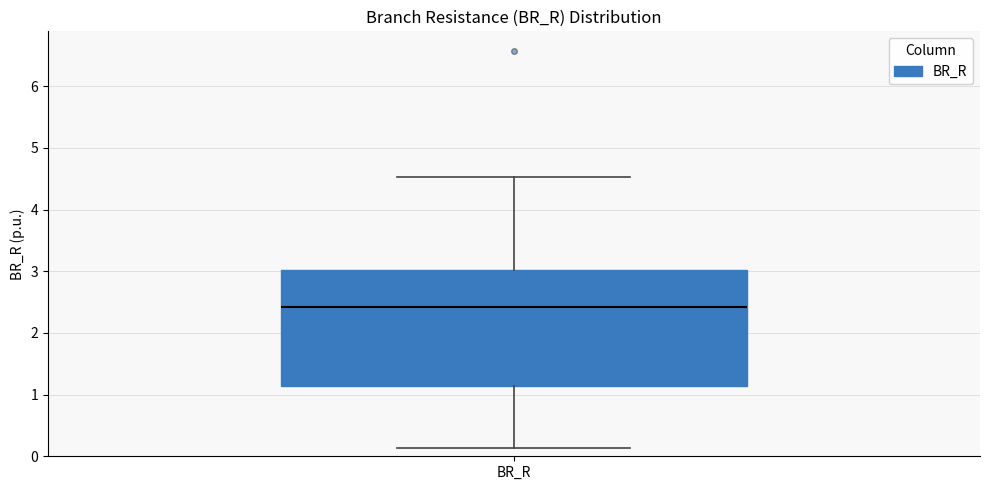

Where does the upper whisker of the box for BR_R end on the y-axis? The values are not printed on the chart, so give them approximately, as read against the axis.

4.5